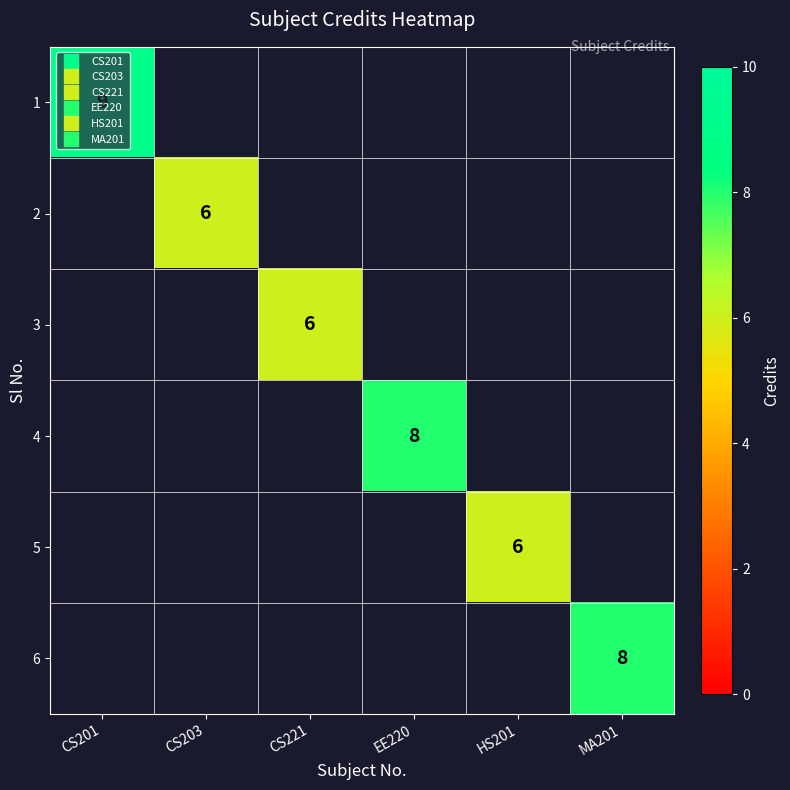

Which category has the highest value across all series?

CS201